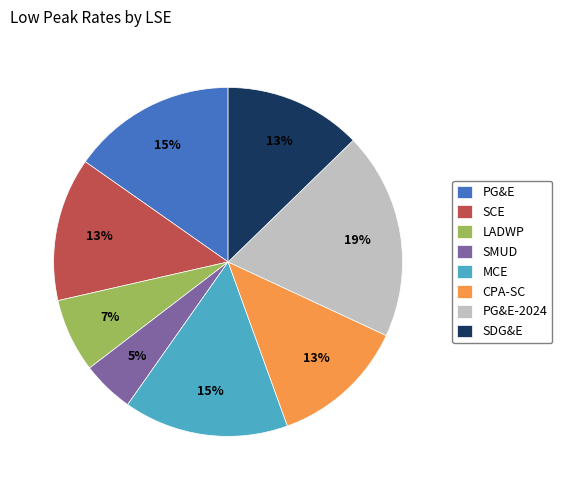

How many segments does this pie chart have?

8